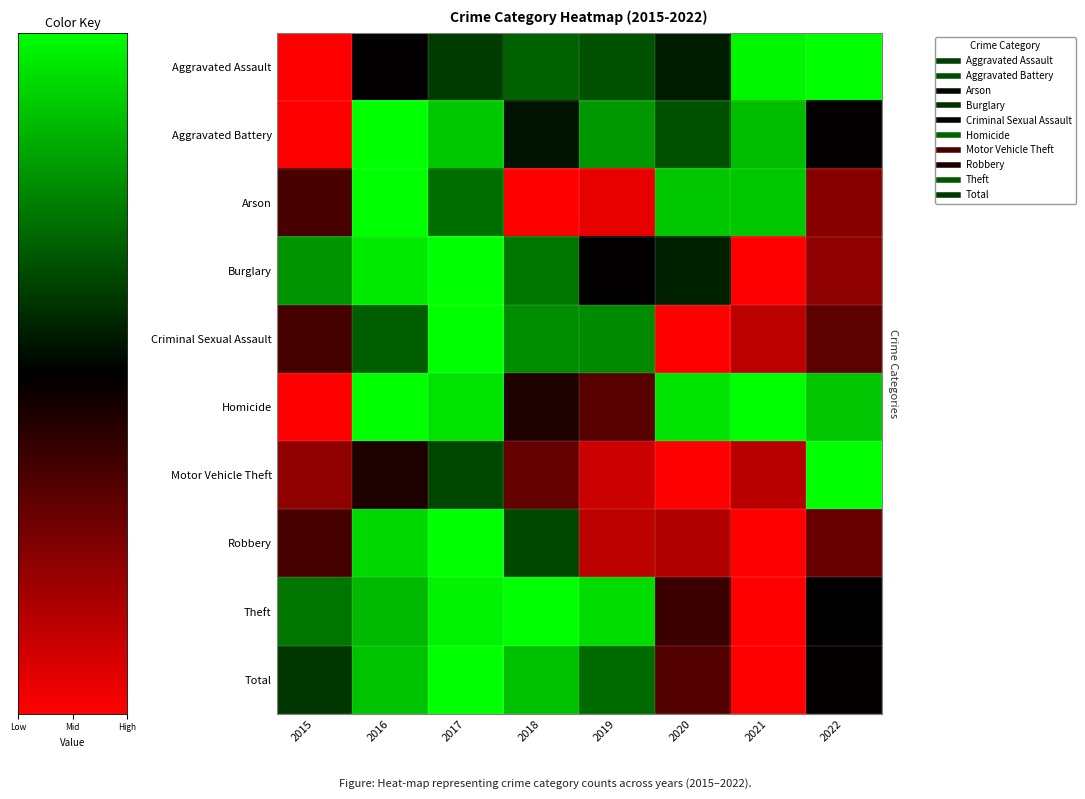

Reading left to right, extract all data points from this chart.

Aggravated Assault: 2015=0.0	2016=0.5	2017=0.6	2018=0.7	2019=0.7	2020=0.6	2021=1.0	2022=1.0
Aggravated Battery: 2015=0.0	2016=1.0	2017=0.9	2018=0.5	2019=0.8	2020=0.7	2021=0.9	2022=0.5
Arson: 2015=0.4	2016=1.0	2017=0.7	2018=0.0	2019=0.0	2020=0.9	2021=0.9	2022=0.2
Burglary: 2015=0.8	2016=1.0	2017=1.0	2018=0.7	2019=0.5	2020=0.6	2021=0.0	2022=0.2
Criminal Sexual Assault: 2015=0.4	2016=0.7	2017=1.0	2018=0.8	2019=0.8	2020=0.0	2021=0.1	2022=0.3
Homicide: 2015=0.0	2016=1.0	2017=0.9	2018=0.4	2019=0.3	2020=0.9	2021=1.0	2022=0.9
Motor Vehicle Theft: 2015=0.2	2016=0.4	2017=0.6	2018=0.3	2019=0.1	2020=0.0	2021=0.1	2022=1.0
Robbery: 2015=0.4	2016=0.9	2017=1.0	2018=0.6	2019=0.1	2020=0.2	2021=0.0	2022=0.3
Theft: 2015=0.7	2016=0.9	2017=1.0	2018=1.0	2019=0.9	2020=0.4	2021=0.0	2022=0.5
Total: 2015=0.6	2016=0.9	2017=1.0	2018=0.9	2019=0.7	2020=0.3	2021=0.0	2022=0.5